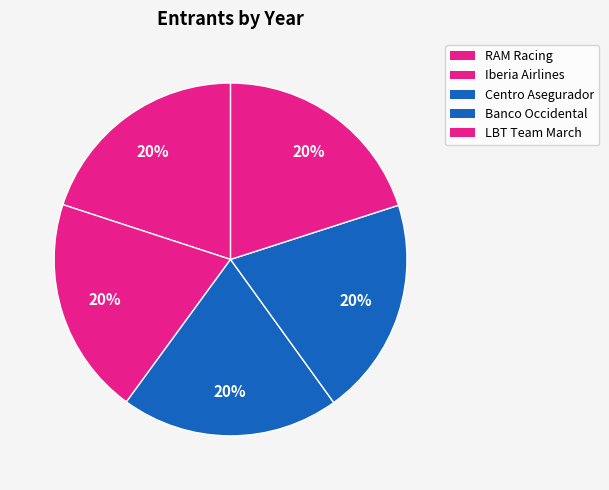

True or false: Iberia Airlines accounts for 12% of the total.

False